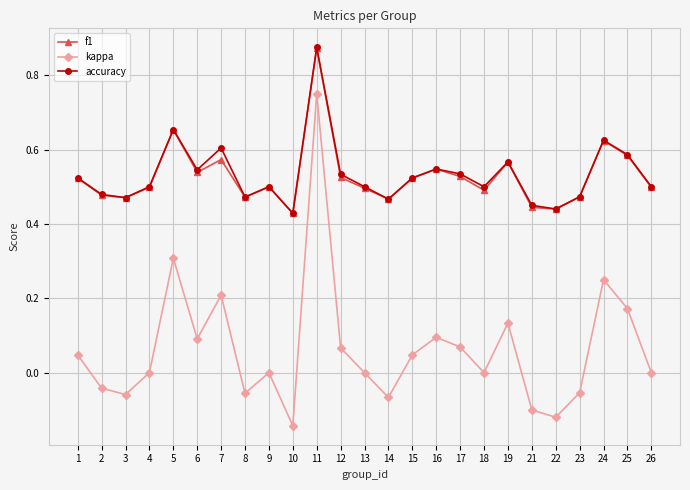

At how many categories does at least one series exceed 0?

25